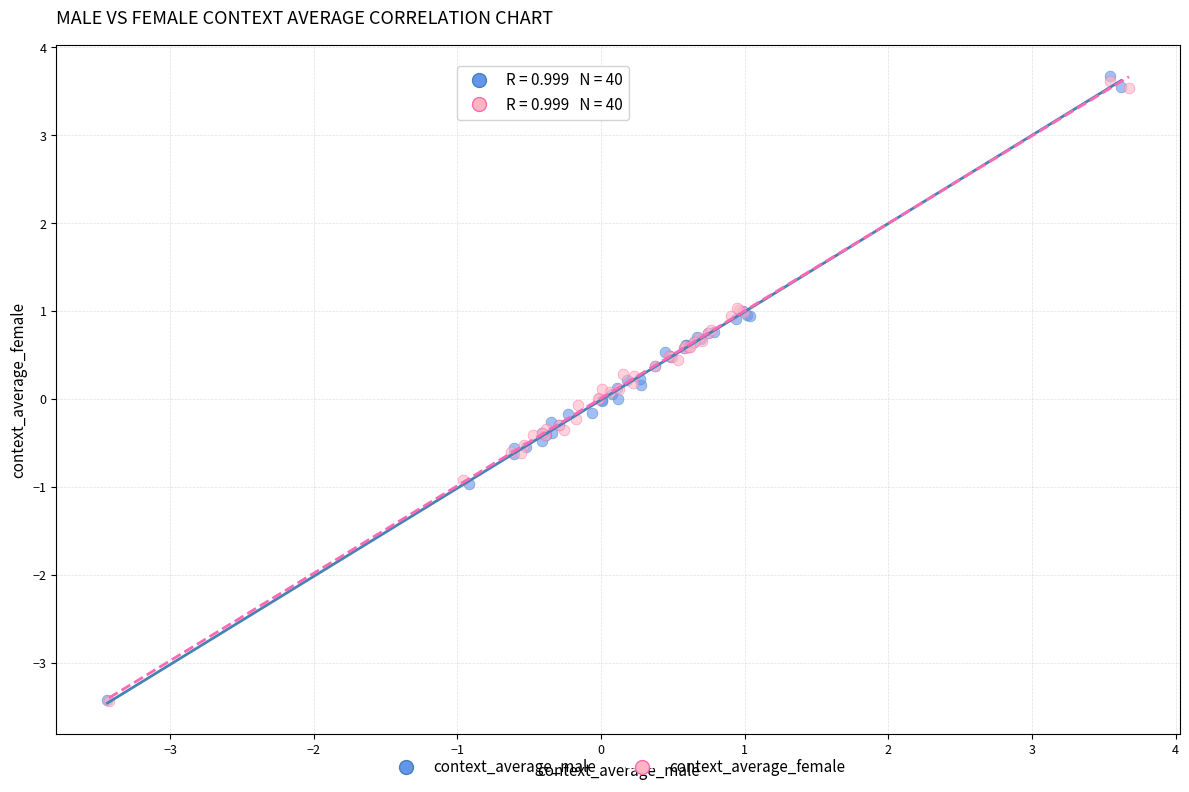

What are all the series names shown in the legend?

context_average_male, context_average_female